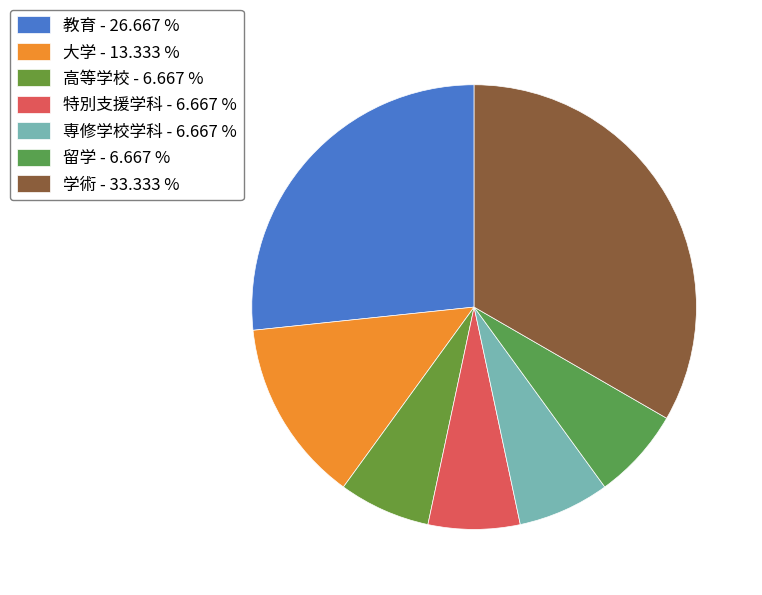

What is the ratio of the value at 留学 to the value at 専修学校学科?

1.0